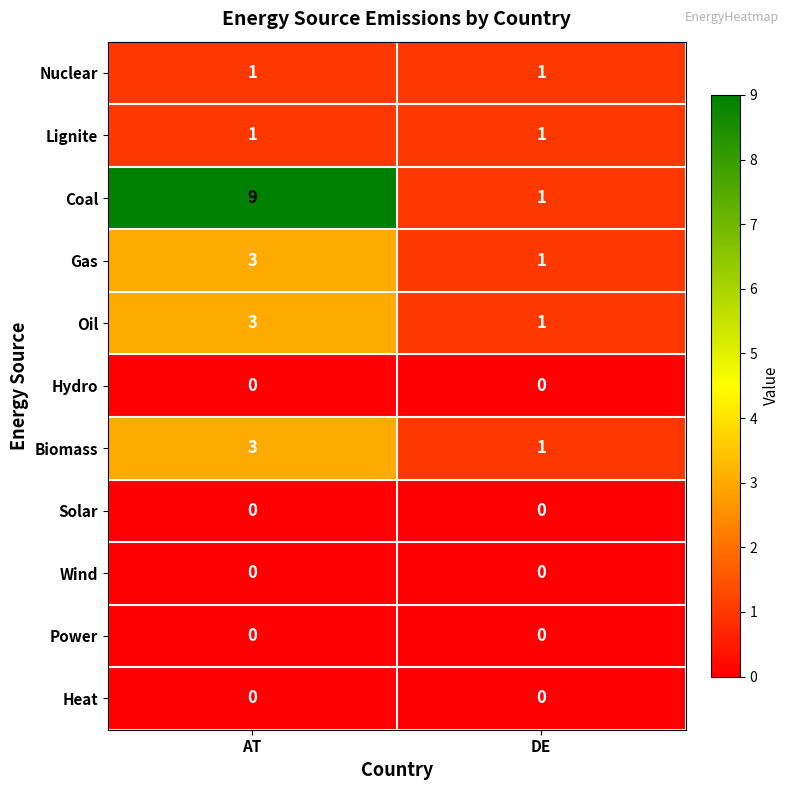

The value of Solar at AT is 0. True or false?

True